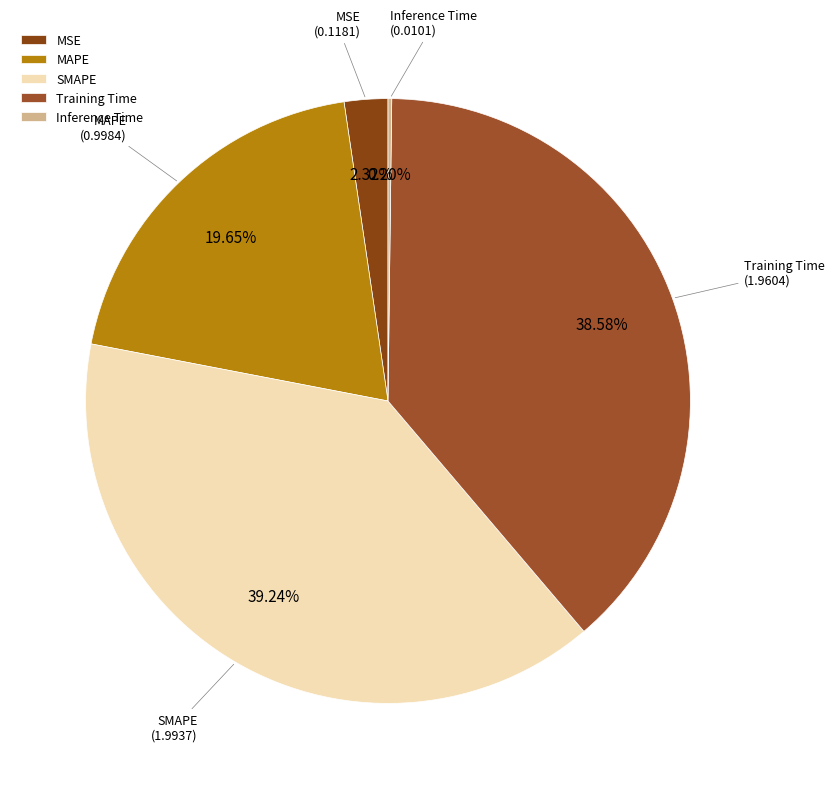

The MSE slice represents 8% of the pie. True or false?

False